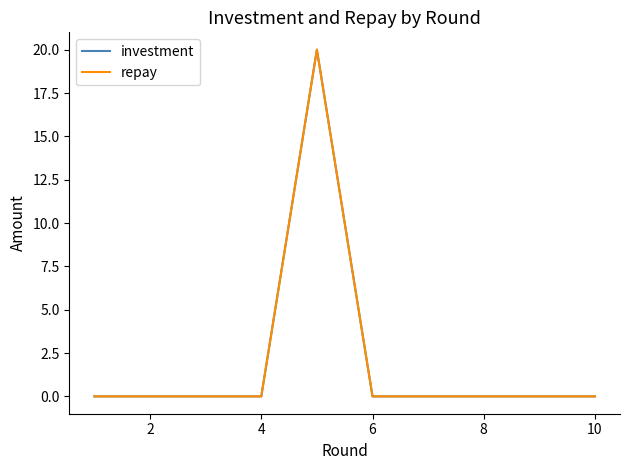

Does the chart display data point markers on the line(s)?

No